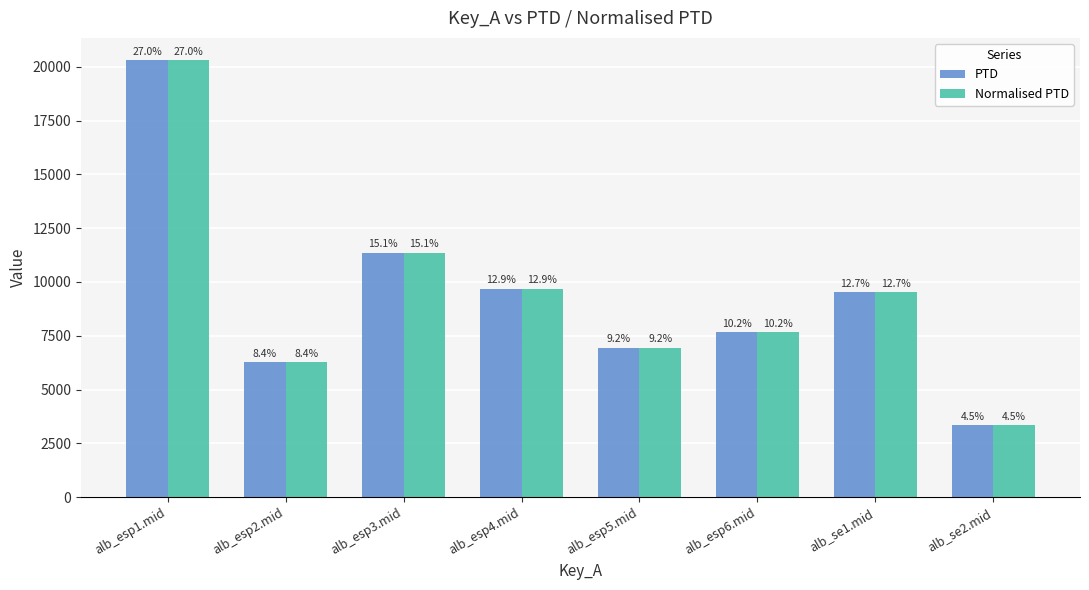

Which series has the largest total across all categories?

PTD